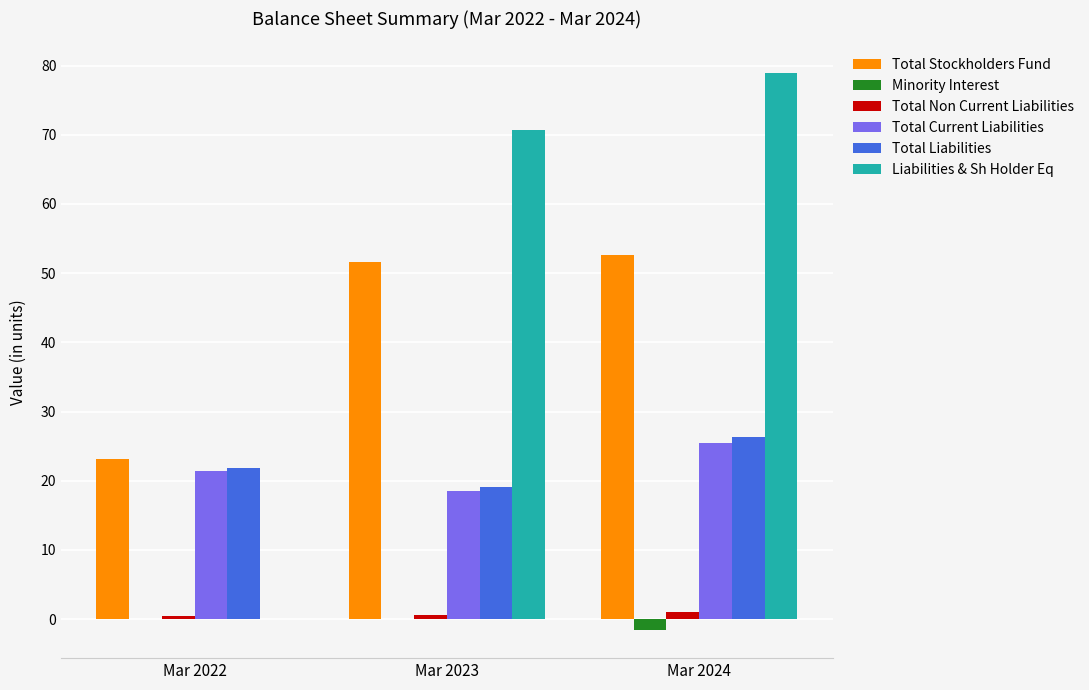

Which label corresponds to the largest value in the chart?

Mar 2024